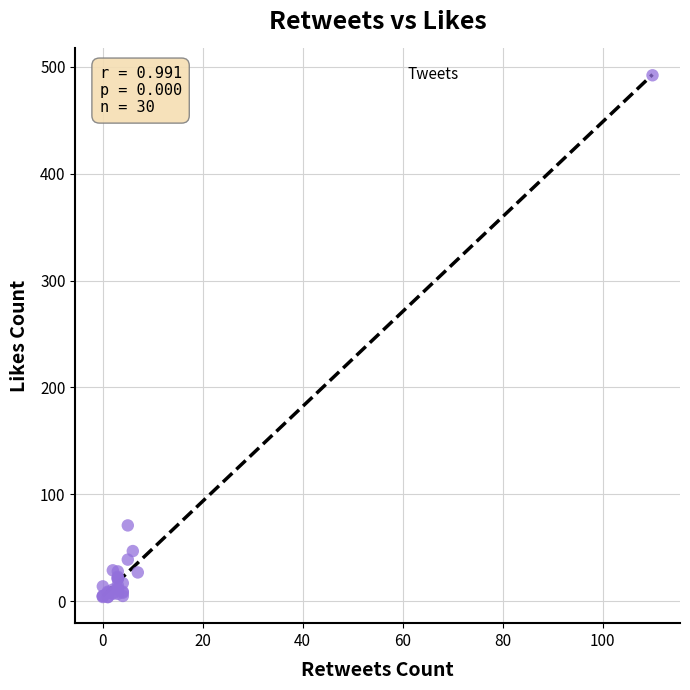

What Y value in the scatter plot is closest to 248?

71